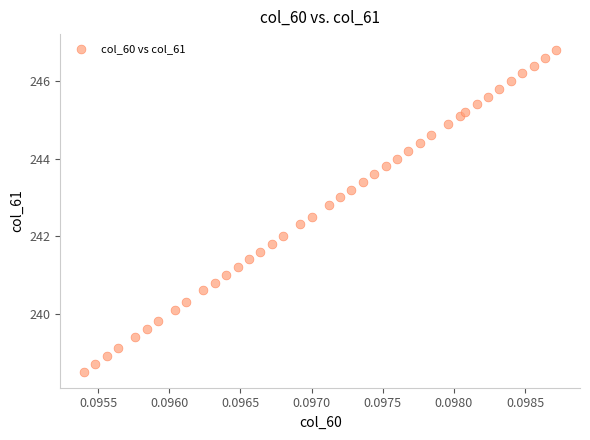

What is the range of Y values (max minus min)?

8.3